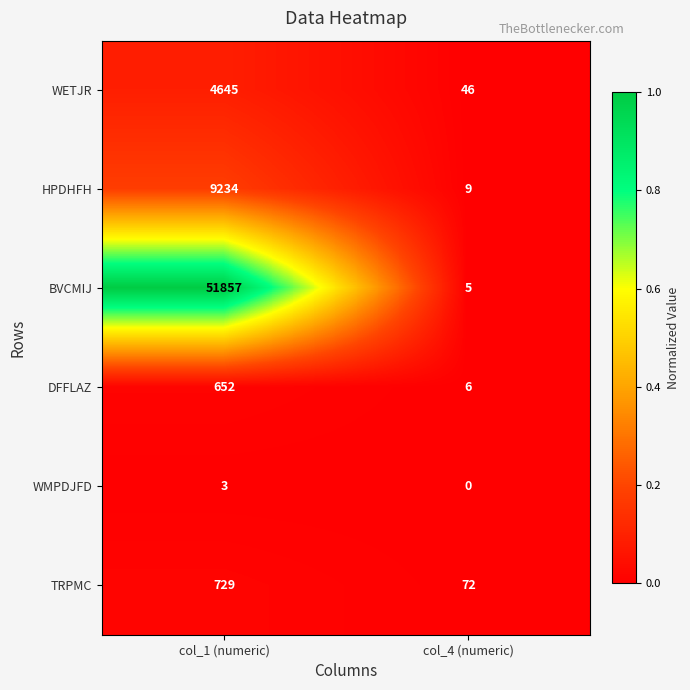

Reading left to right, list all the values displayed in this chart.

WETJR: 4645	46
HPDHFH: 9234	9
BVCMIJ: 51857	5
DFFLAZ: 652	6
WMPDJFD: 3	0
TRPMC: 729	72